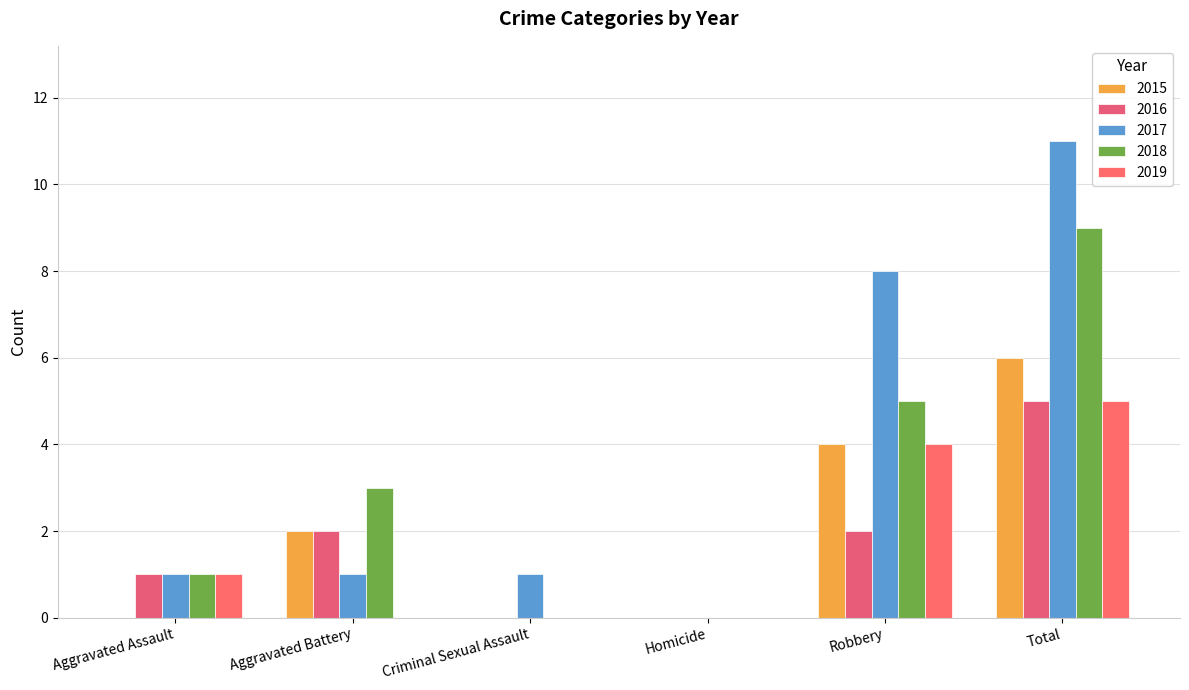

What is the total value across all series at Robbery?

23